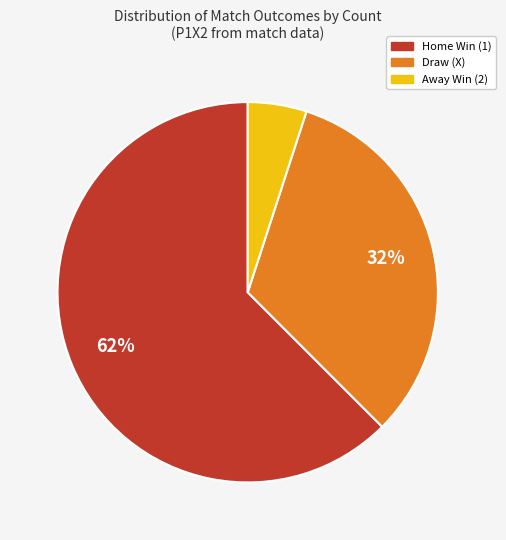

Does any single category account for the majority?

Yes